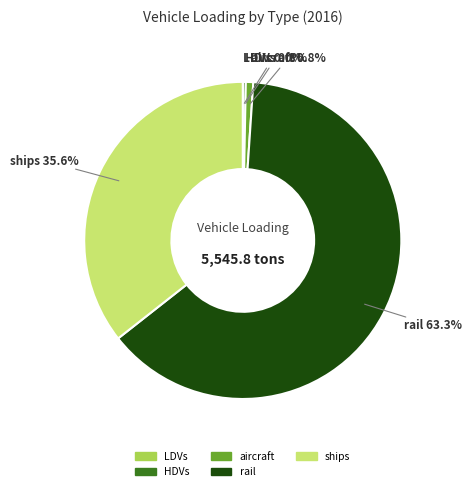

Between ships and aircraft, which is larger?

ships